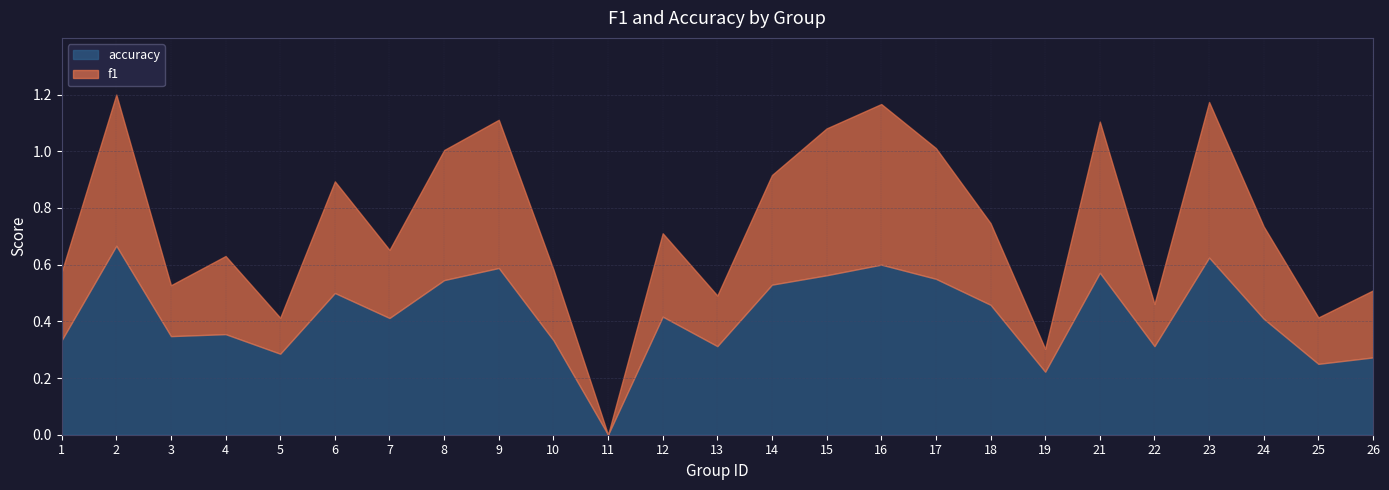

Which category has the lowest value in the accuracy series?

11